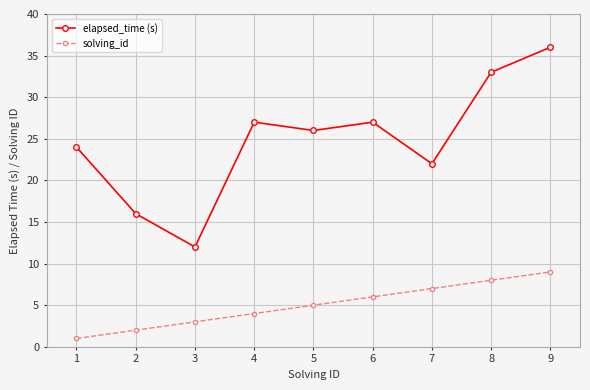

Between 3 and 6, which series saw the biggest shift?

elapsed_time (s)